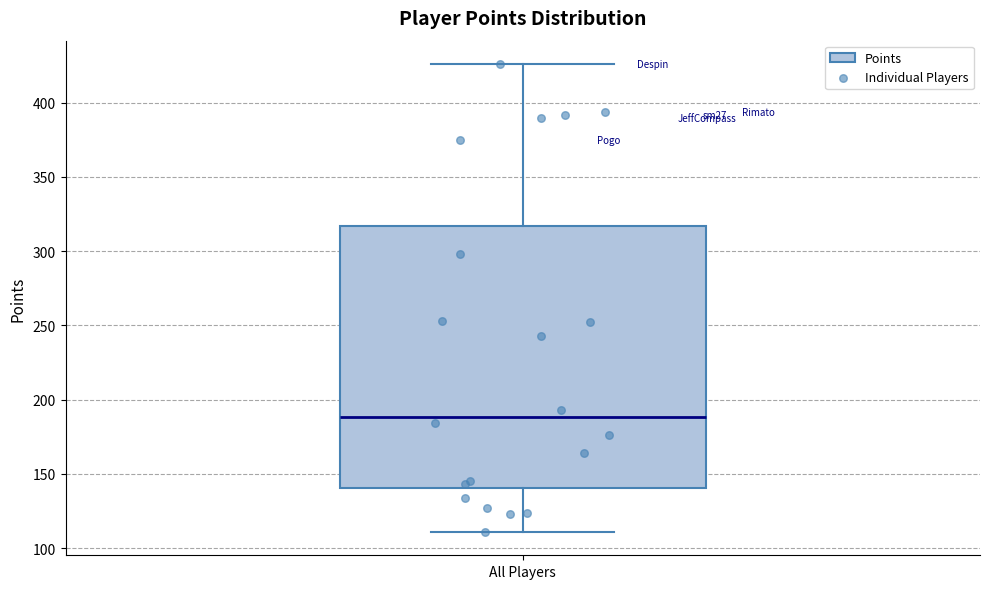

Read this box plot against the y-axis: the position of the median line, the range covered by the box, and the ends of both whiskers. The values are not printed on the chart, so give them approximately, as read against the axis.

median 190, box 140 to 315, whiskers 110 to 425